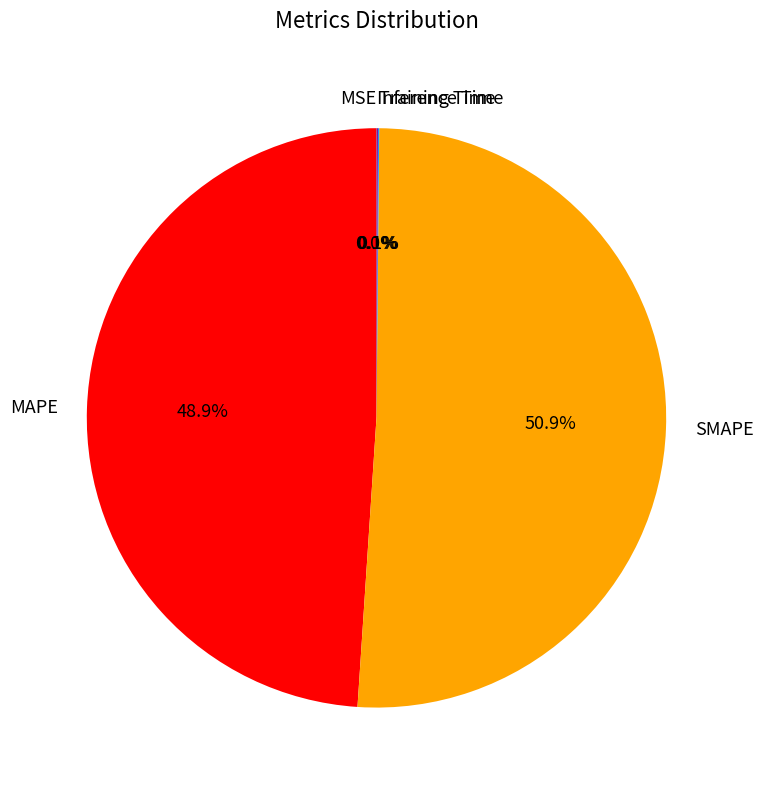

What is the largest slice in the pie chart?

SMAPE